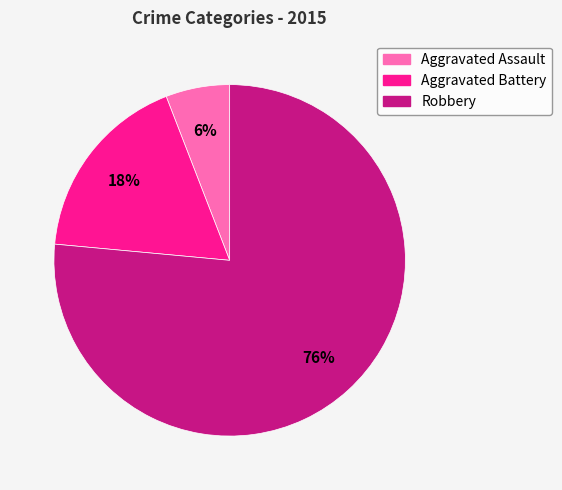

What is the smallest slice in the pie chart?

Aggravated Assault